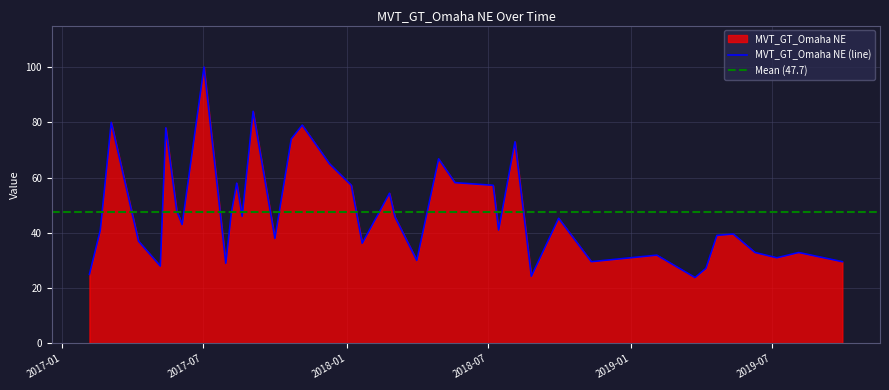

What is the label of the 35th point from the left?

2019-04-21